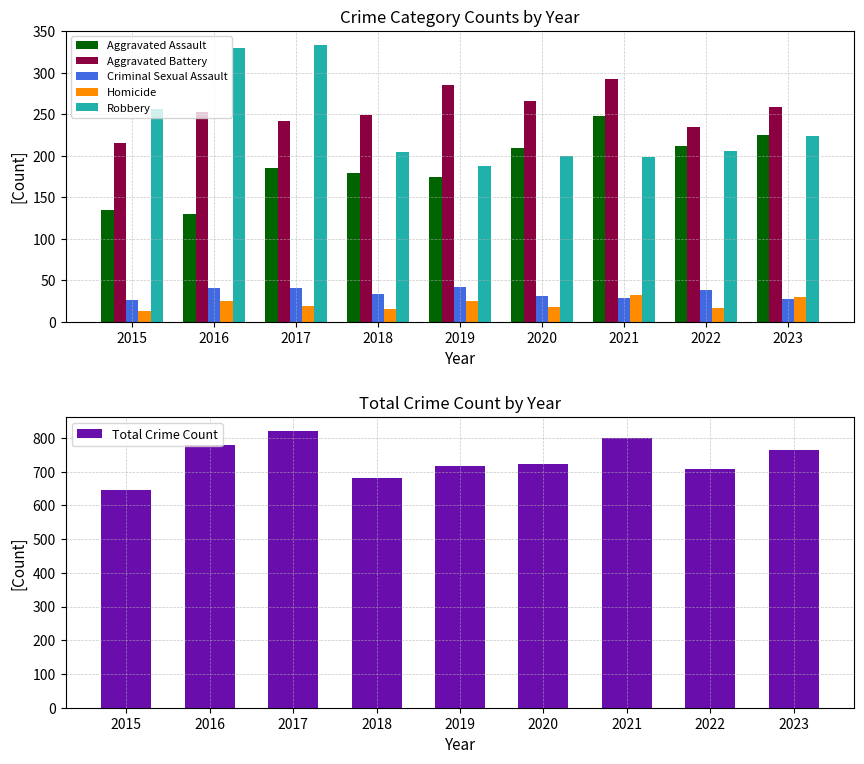

Reading right to left, list all the values displayed in this chart.

Aggravated Assault: 2023=225	2022=212	2021=248	2020=209	2019=175	2018=179	2017=185	2016=130	2015=135
Aggravated Battery: 2023=259	2022=235	2021=293	2020=266	2019=286	2018=249	2017=242	2016=253	2015=216
Criminal Sexual Assault: 2023=27	2022=38	2021=28	2020=31	2019=42	2018=33	2017=41	2016=40	2015=26
Homicide: 2023=30	2022=17	2021=32	2020=18	2019=25	2018=15	2017=19	2016=25	2015=13
Robbery: 2023=224	2022=206	2021=199	2020=200	2019=188	2018=205	2017=334	2016=330	2015=257
Total Crime Count: 2023=765	2022=708	2021=800	2020=724	2019=716	2018=681	2017=821	2016=778	2015=647